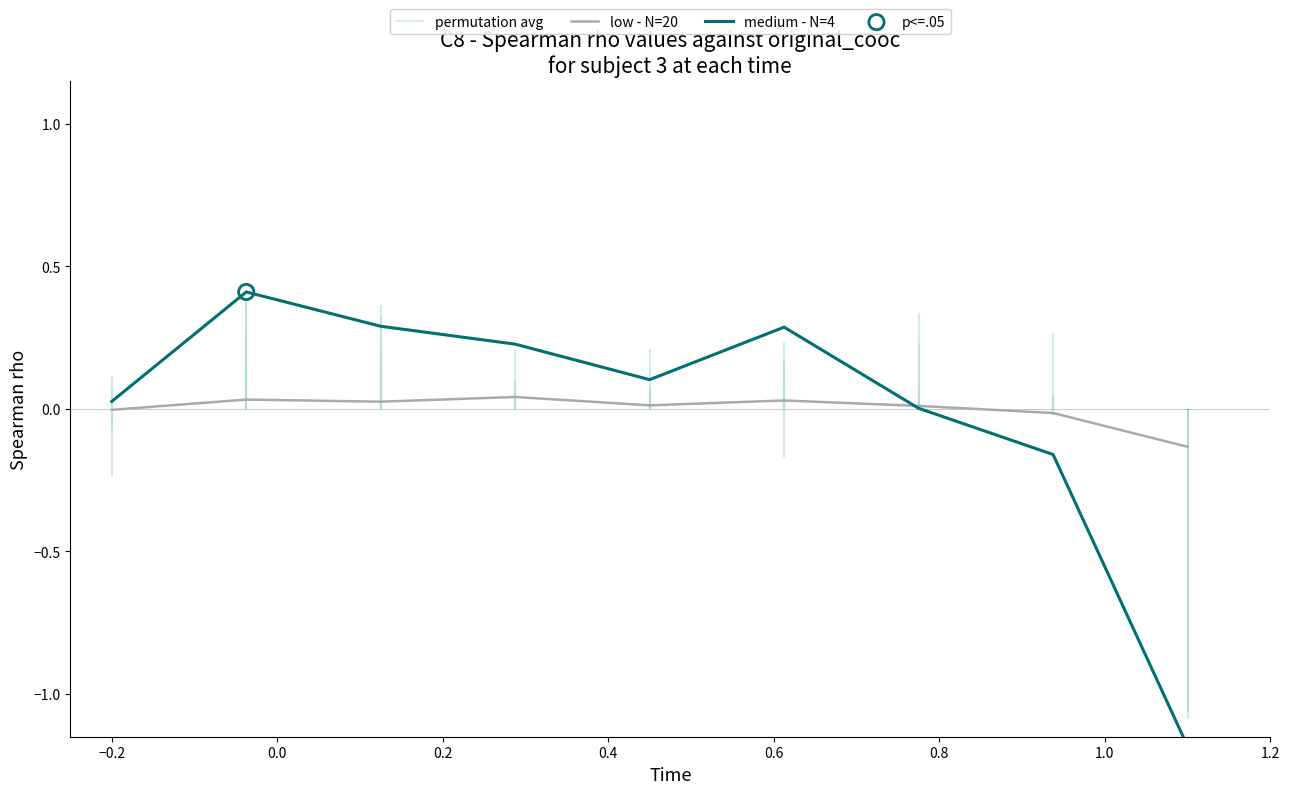

Which series has the widest spread of Y values?

medium - N=4